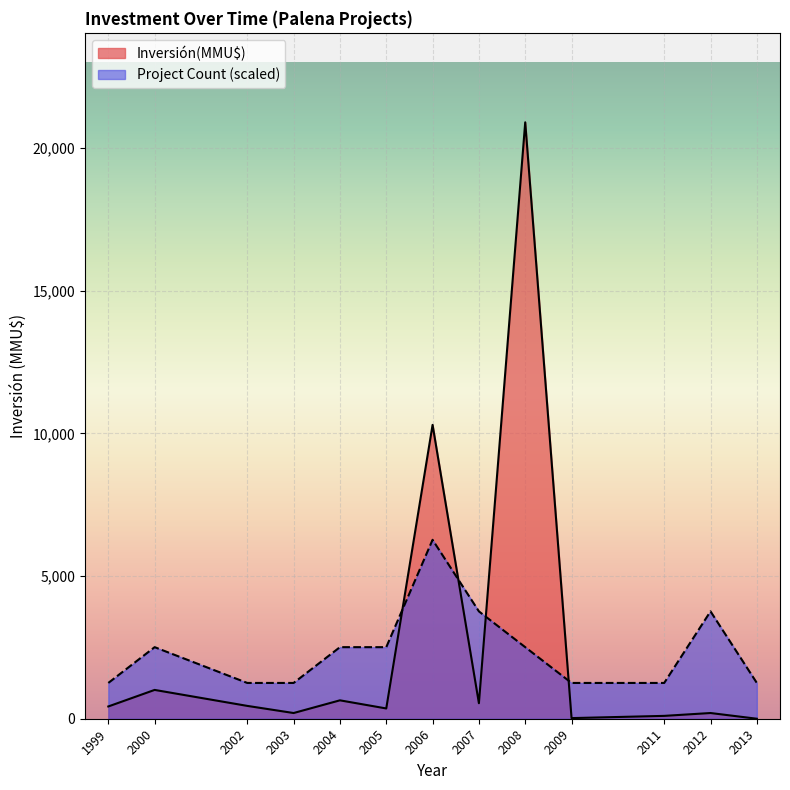

What is the minimum value for Project Count (scaled)?

1254.3